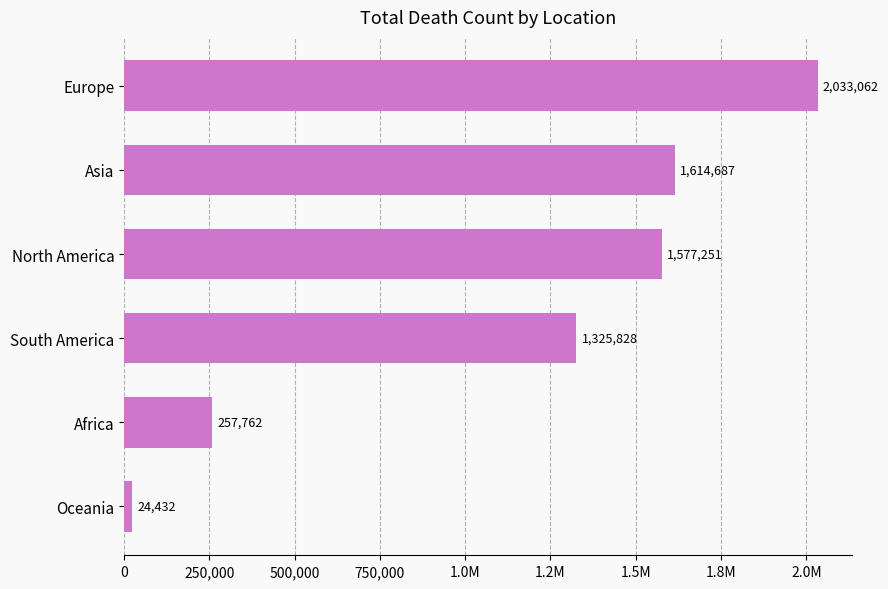

Does the chart contain any negative values?

No